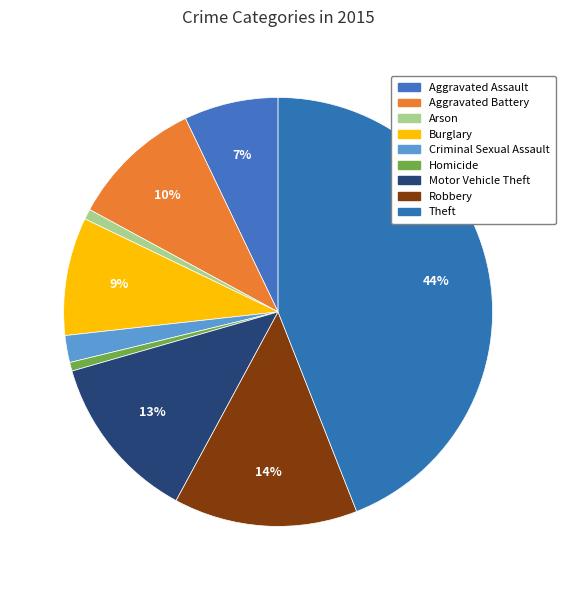

How many slices are in this pie chart?

9